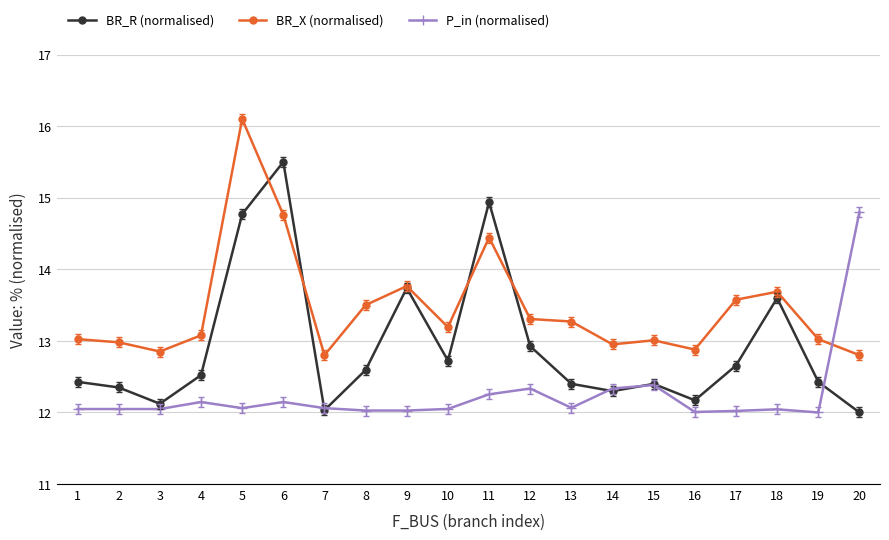

True or false: BR_R (normalised) has more than 0 interior local peaks.

True